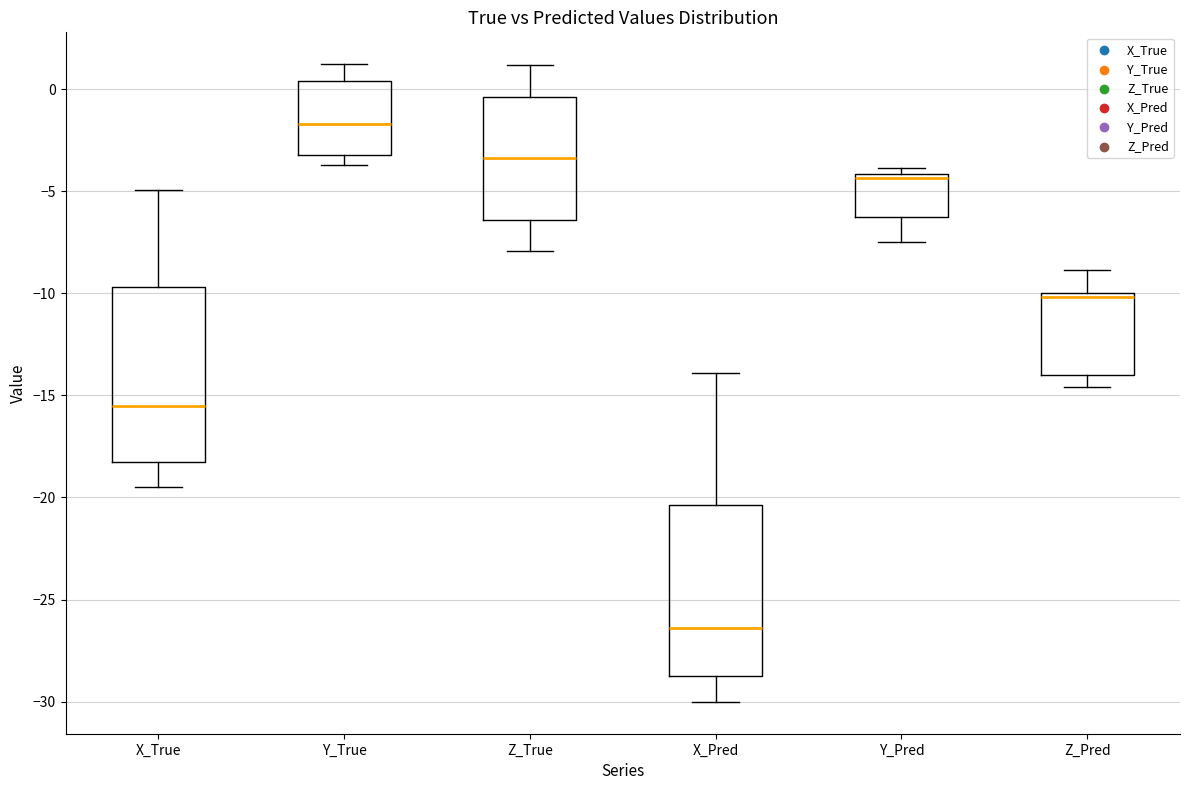

Reading left to right, read every box against the y-axis: the position of its median line, the range the box covers, and the ends of its whiskers. The values are not printed on the chart, so give them approximately, as read against the axis.

X_True: median -15.5, box -18.5 to -9.5, whiskers -19.5 to -5.0
Y_True: median -1.5, box -3.0 to 0.5, whiskers -3.5 to 1.0
Z_True: median -3.5, box -6.5 to -0.5, whiskers -8.0 to 1.0
X_Pred: median -26.5, box -29.0 to -20.5, whiskers -30.0 to -14.0
Y_Pred: median -4.5, box -6.5 to -4.0, whiskers -7.5 to -4.0 (just above the box's upper edge)
Z_Pred: median -10.0 (just below the box's upper edge), box -14.0 to -10.0, whiskers -14.5 to -9.0